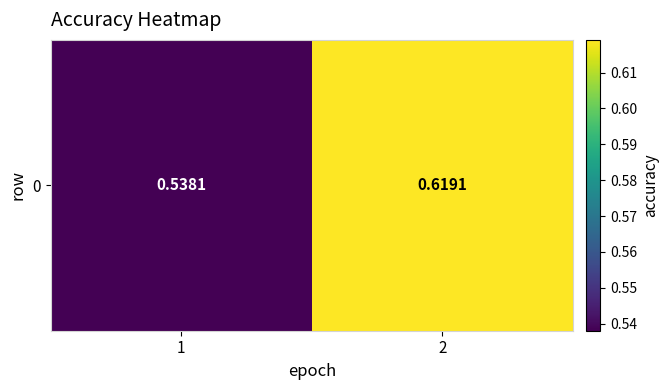

Reading left to right, what are all the values shown in this chart?

1=0.5	2=0.6